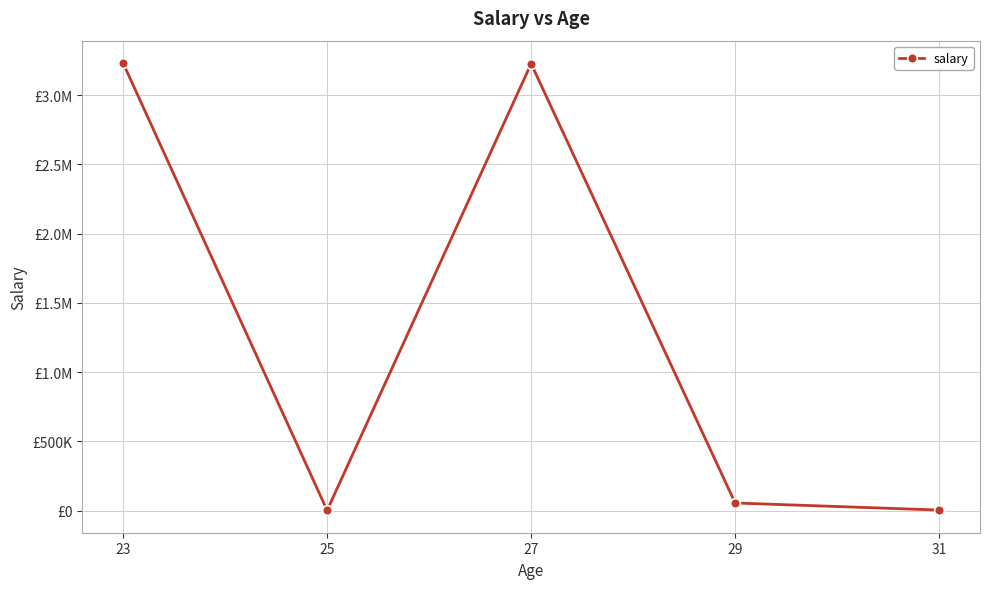

Reading left to right, extract all data points from this chart.

23=3231234	25=2313	27=3226608	29=55529	31=4450